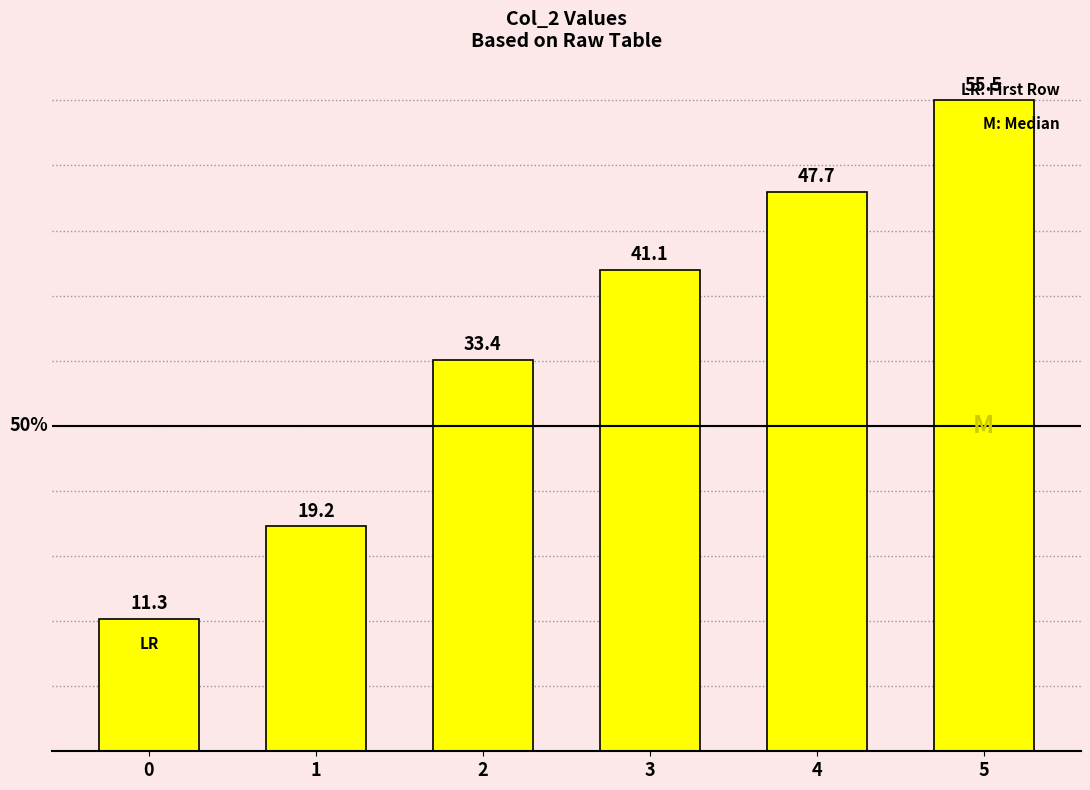

At which label is the value closest to 33?

2